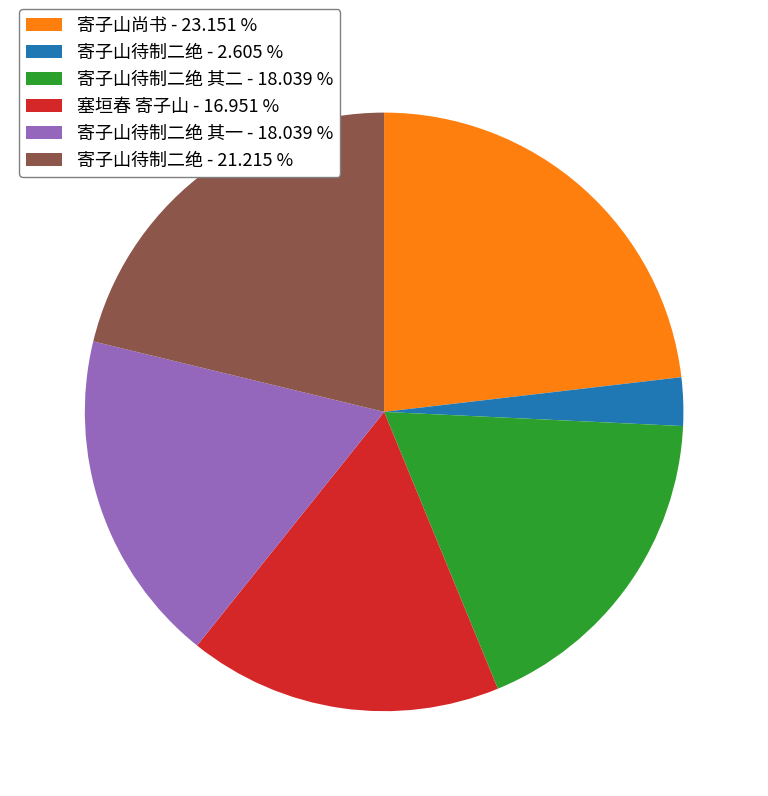

Which slice is the smallest?

寄子山待制二绝 - 2.605 %